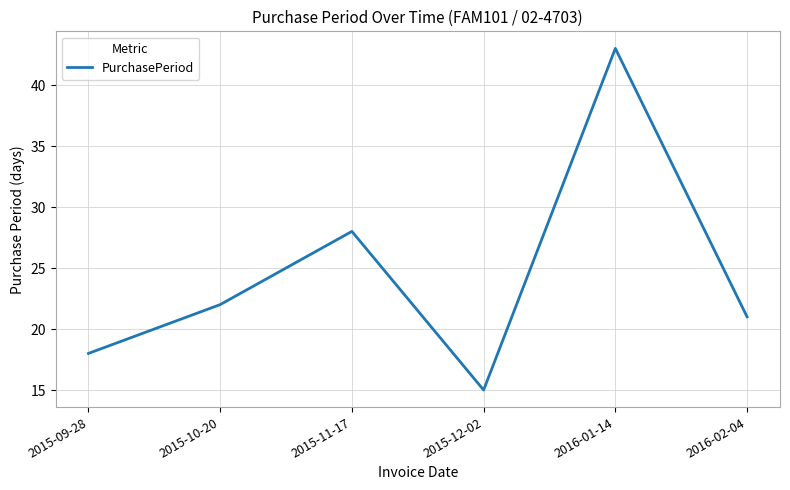

How many series are shown in this chart?

1